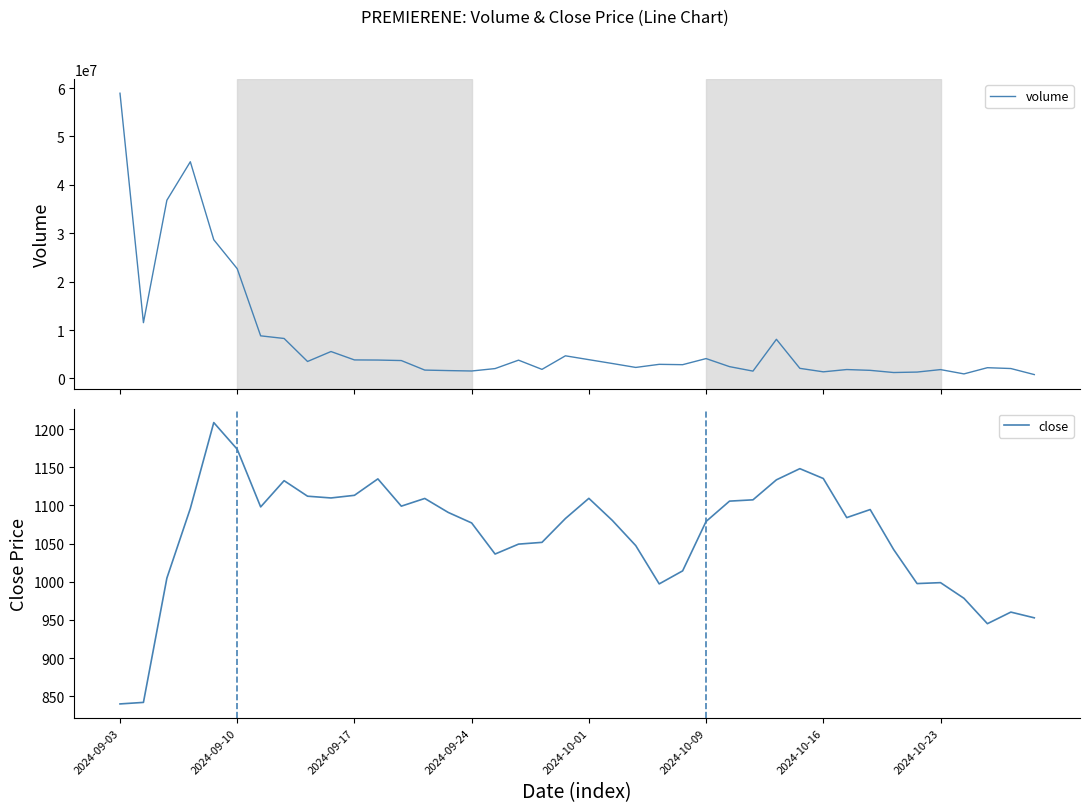

The value of close at 2024-10-01 is 1109.3. True or false?

True